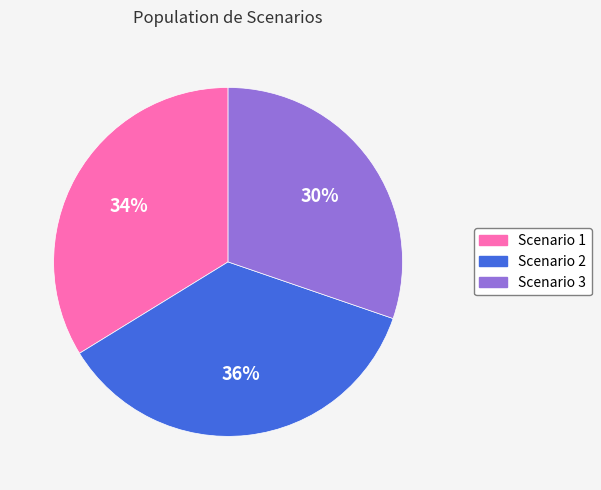

Rank the categories by value from lowest to highest.

Scenario 3, Scenario 1, Scenario 2